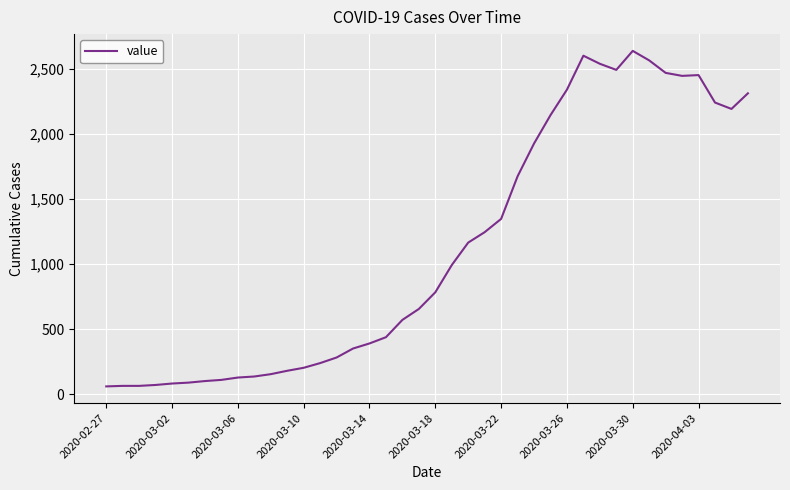

What is the difference between the second highest and second lowest values?

2537